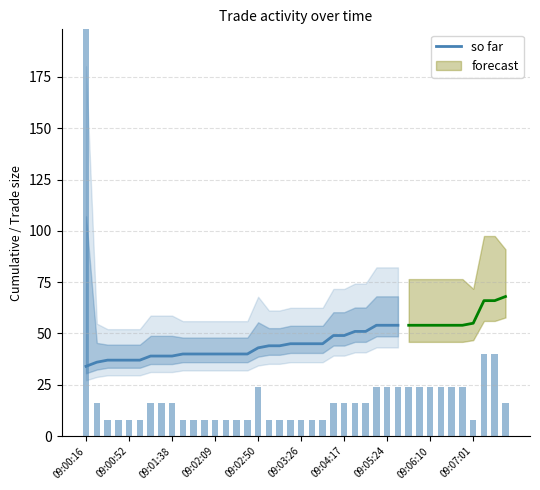

True or false: the data shows 40 at 11.

True